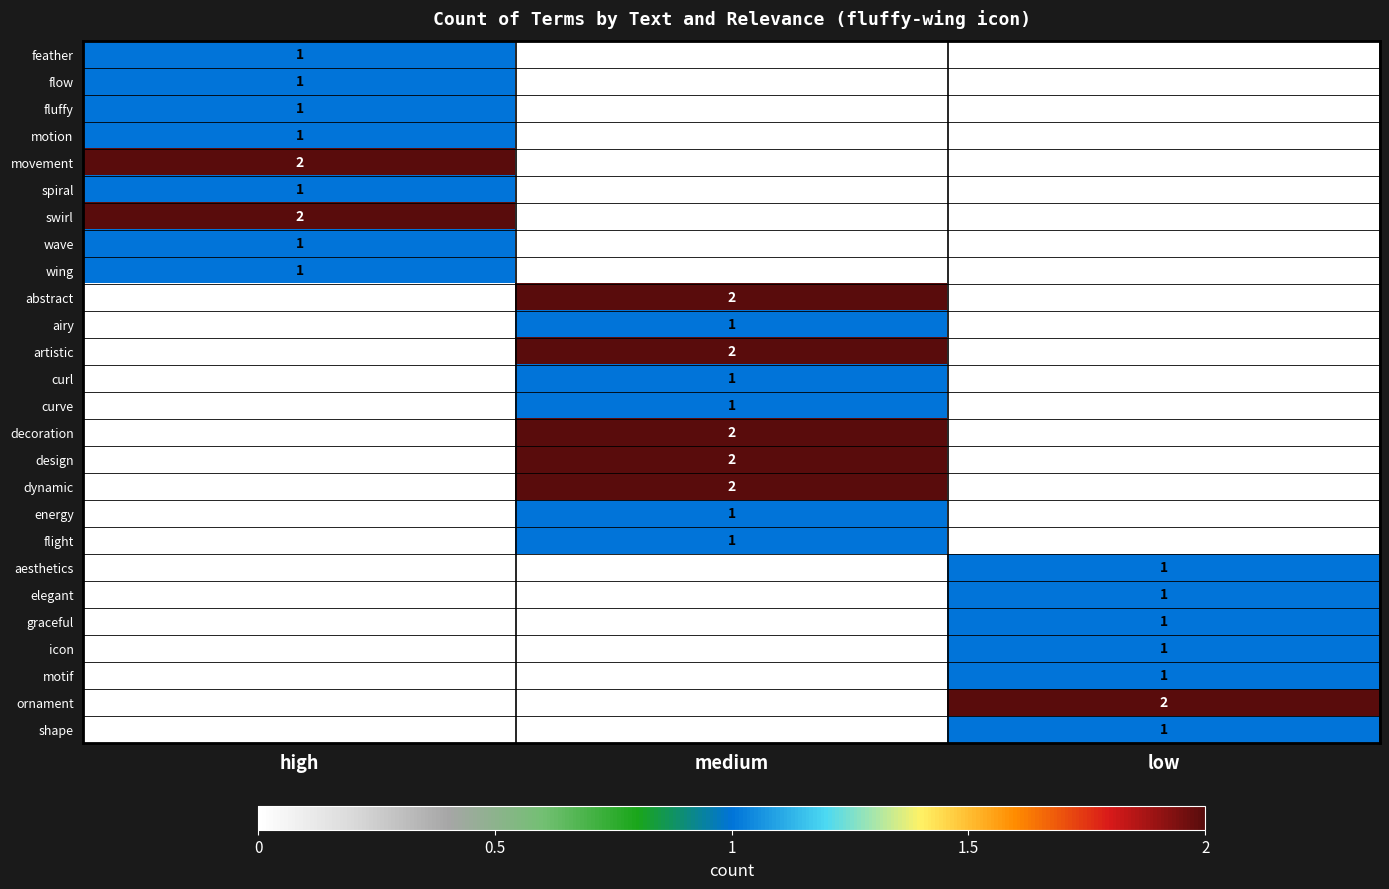

What is the total value across all series at medium?

15